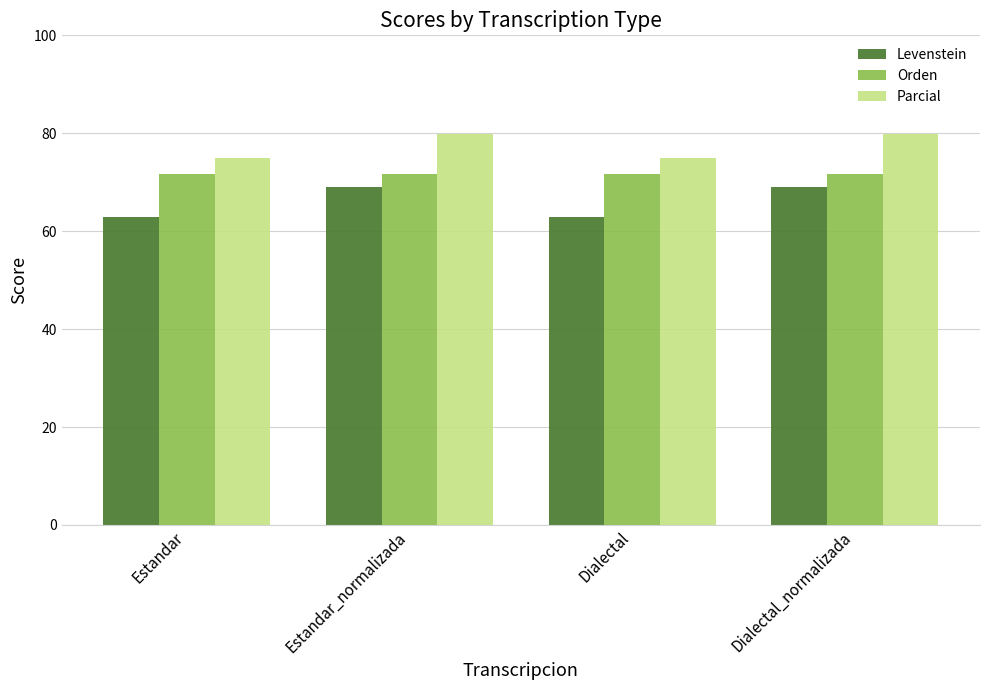

Count the number of categories in the chart.

4